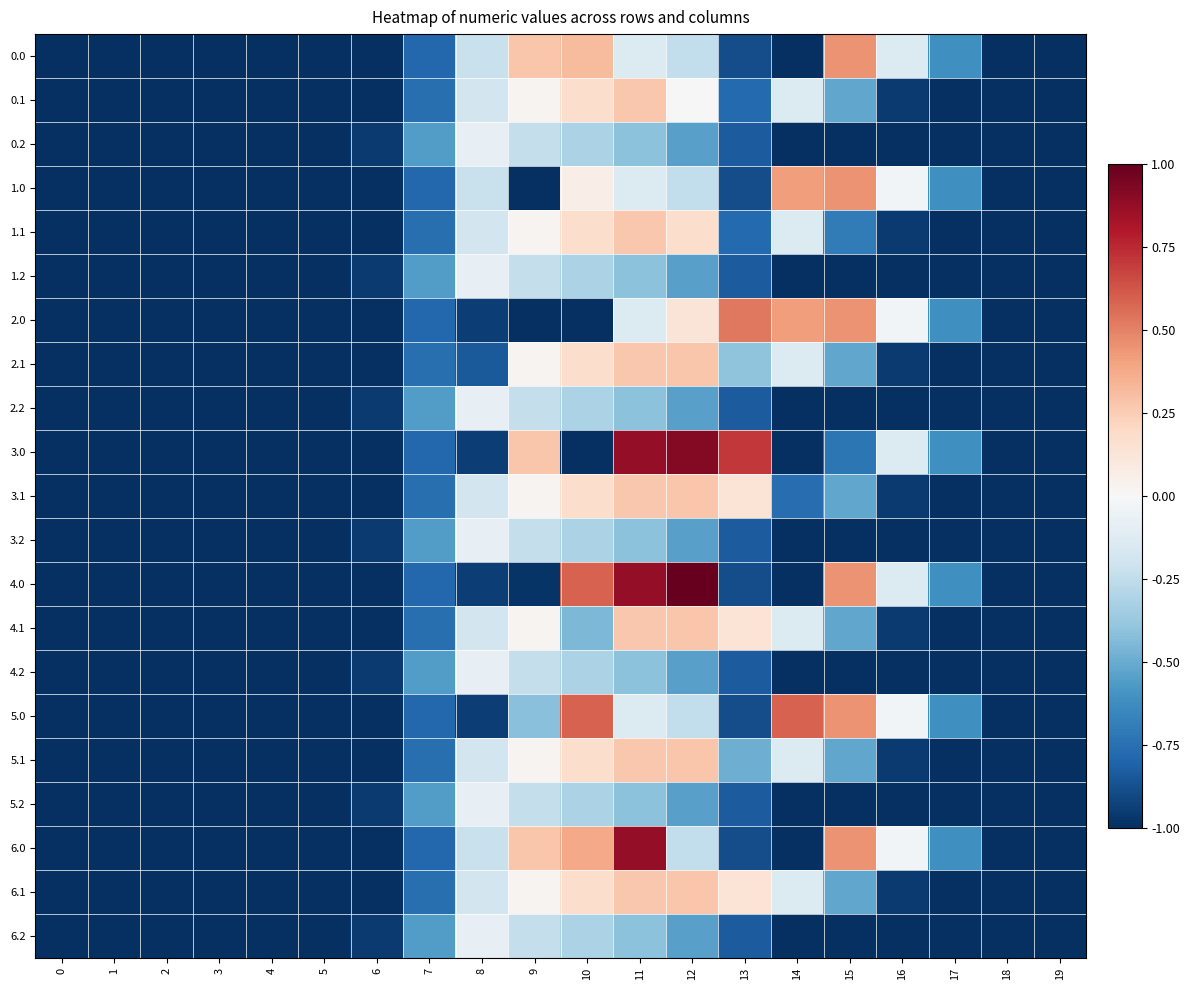

Reading right to left, transcribe all the data shown in this chart.

0.0: 19=-1.0	18=-1.0	17=-0.6	16=-0.1	15=0.4	14=-1.0	13=-0.9	12=-0.2	11=-0.1	10=0.3	9=0.3	8=-0.2	7=-0.8	6=-1.0	5=-1.0	4=-1.0	3=-1.0	2=-1.0	1=-1.0	0=-1.0
0.1: 19=-1.0	18=-1.0	17=-1.0	16=-1.0	15=-0.5	14=-0.1	13=-0.8	12=0.0	11=0.3	10=0.2	9=0.0	8=-0.2	7=-0.8	6=-1.0	5=-1.0	4=-1.0	3=-1.0	2=-1.0	1=-1.0	0=-1.0
0.2: 19=-1.0	18=-1.0	17=-1.0	16=-1.0	15=-1.0	14=-1.0	13=-0.8	12=-0.5	11=-0.4	10=-0.3	9=-0.2	8=-0.1	7=-0.6	6=-1.0	5=-1.0	4=-1.0	3=-1.0	2=-1.0	1=-1.0	0=-1.0
1.0: 19=-1.0	18=-1.0	17=-0.6	16=-0.0	15=0.4	14=0.4	13=-0.9	12=-0.2	11=-0.1	10=0.1	9=-1.0	8=-0.2	7=-0.8	6=-1.0	5=-1.0	4=-1.0	3=-1.0	2=-1.0	1=-1.0	0=-1.0
1.1: 19=-1.0	18=-1.0	17=-1.0	16=-1.0	15=-0.7	14=-0.1	13=-0.8	12=0.2	11=0.3	10=0.2	9=0.0	8=-0.2	7=-0.8	6=-1.0	5=-1.0	4=-1.0	3=-1.0	2=-1.0	1=-1.0	0=-1.0
1.2: 19=-1.0	18=-1.0	17=-1.0	16=-1.0	15=-1.0	14=-1.0	13=-0.8	12=-0.5	11=-0.4	10=-0.3	9=-0.2	8=-0.1	7=-0.6	6=-1.0	5=-1.0	4=-1.0	3=-1.0	2=-1.0	1=-1.0	0=-1.0
2.0: 19=-1.0	18=-1.0	17=-0.6	16=-0.0	15=0.4	14=0.4	13=0.5	12=0.1	11=-0.1	10=-1.0	9=-1.0	8=-0.9	7=-0.8	6=-1.0	5=-1.0	4=-1.0	3=-1.0	2=-1.0	1=-1.0	0=-1.0
2.1: 19=-1.0	18=-1.0	17=-1.0	16=-1.0	15=-0.5	14=-0.1	13=-0.4	12=0.3	11=0.3	10=0.2	9=0.0	8=-0.8	7=-0.8	6=-1.0	5=-1.0	4=-1.0	3=-1.0	2=-1.0	1=-1.0	0=-1.0
2.2: 19=-1.0	18=-1.0	17=-1.0	16=-1.0	15=-1.0	14=-1.0	13=-0.8	12=-0.5	11=-0.4	10=-0.3	9=-0.2	8=-0.1	7=-0.6	6=-1.0	5=-1.0	4=-1.0	3=-1.0	2=-1.0	1=-1.0	0=-1.0
3.0: 19=-1.0	18=-1.0	17=-0.6	16=-0.1	15=-0.7	14=-1.0	13=0.7	12=0.9	11=0.9	10=-1.0	9=0.3	8=-0.9	7=-0.8	6=-1.0	5=-1.0	4=-1.0	3=-1.0	2=-1.0	1=-1.0	0=-1.0
3.1: 19=-1.0	18=-1.0	17=-1.0	16=-1.0	15=-0.5	14=-0.8	13=0.1	12=0.3	11=0.3	10=0.2	9=0.0	8=-0.2	7=-0.8	6=-1.0	5=-1.0	4=-1.0	3=-1.0	2=-1.0	1=-1.0	0=-1.0
3.2: 19=-1.0	18=-1.0	17=-1.0	16=-1.0	15=-1.0	14=-1.0	13=-0.8	12=-0.5	11=-0.4	10=-0.3	9=-0.2	8=-0.1	7=-0.6	6=-1.0	5=-1.0	4=-1.0	3=-1.0	2=-1.0	1=-1.0	0=-1.0
4.0: 19=-1.0	18=-1.0	17=-0.6	16=-0.1	15=0.4	14=-1.0	13=-0.9	12=1.0	11=0.9	10=0.6	9=-1.0	8=-0.9	7=-0.8	6=-1.0	5=-1.0	4=-1.0	3=-1.0	2=-1.0	1=-1.0	0=-1.0
4.1: 19=-1.0	18=-1.0	17=-1.0	16=-1.0	15=-0.5	14=-0.1	13=0.1	12=0.3	11=0.3	10=-0.4	9=0.0	8=-0.2	7=-0.8	6=-1.0	5=-1.0	4=-1.0	3=-1.0	2=-1.0	1=-1.0	0=-1.0
4.2: 19=-1.0	18=-1.0	17=-1.0	16=-1.0	15=-1.0	14=-1.0	13=-0.8	12=-0.5	11=-0.4	10=-0.3	9=-0.2	8=-0.1	7=-0.6	6=-1.0	5=-1.0	4=-1.0	3=-1.0	2=-1.0	1=-1.0	0=-1.0
5.0: 19=-1.0	18=-1.0	17=-0.6	16=-0.0	15=0.4	14=0.6	13=-0.9	12=-0.2	11=-0.1	10=0.6	9=-0.4	8=-0.9	7=-0.8	6=-1.0	5=-1.0	4=-1.0	3=-1.0	2=-1.0	1=-1.0	0=-1.0
5.1: 19=-1.0	18=-1.0	17=-1.0	16=-1.0	15=-0.5	14=-0.1	13=-0.5	12=0.3	11=0.3	10=0.2	9=0.0	8=-0.2	7=-0.8	6=-1.0	5=-1.0	4=-1.0	3=-1.0	2=-1.0	1=-1.0	0=-1.0
5.2: 19=-1.0	18=-1.0	17=-1.0	16=-1.0	15=-1.0	14=-1.0	13=-0.8	12=-0.5	11=-0.4	10=-0.3	9=-0.2	8=-0.1	7=-0.6	6=-1.0	5=-1.0	4=-1.0	3=-1.0	2=-1.0	1=-1.0	0=-1.0
6.0: 19=-1.0	18=-1.0	17=-0.6	16=-0.0	15=0.4	14=-1.0	13=-0.9	12=-0.2	11=0.9	10=0.4	9=0.3	8=-0.2	7=-0.8	6=-1.0	5=-1.0	4=-1.0	3=-1.0	2=-1.0	1=-1.0	0=-1.0
6.1: 19=-1.0	18=-1.0	17=-1.0	16=-1.0	15=-0.5	14=-0.1	13=0.1	12=0.3	11=0.3	10=0.2	9=0.0	8=-0.2	7=-0.8	6=-1.0	5=-1.0	4=-1.0	3=-1.0	2=-1.0	1=-1.0	0=-1.0
6.2: 19=-1.0	18=-1.0	17=-1.0	16=-1.0	15=-1.0	14=-1.0	13=-0.8	12=-0.5	11=-0.4	10=-0.3	9=-0.2	8=-0.1	7=-0.6	6=-1.0	5=-1.0	4=-1.0	3=-1.0	2=-1.0	1=-1.0	0=-1.0